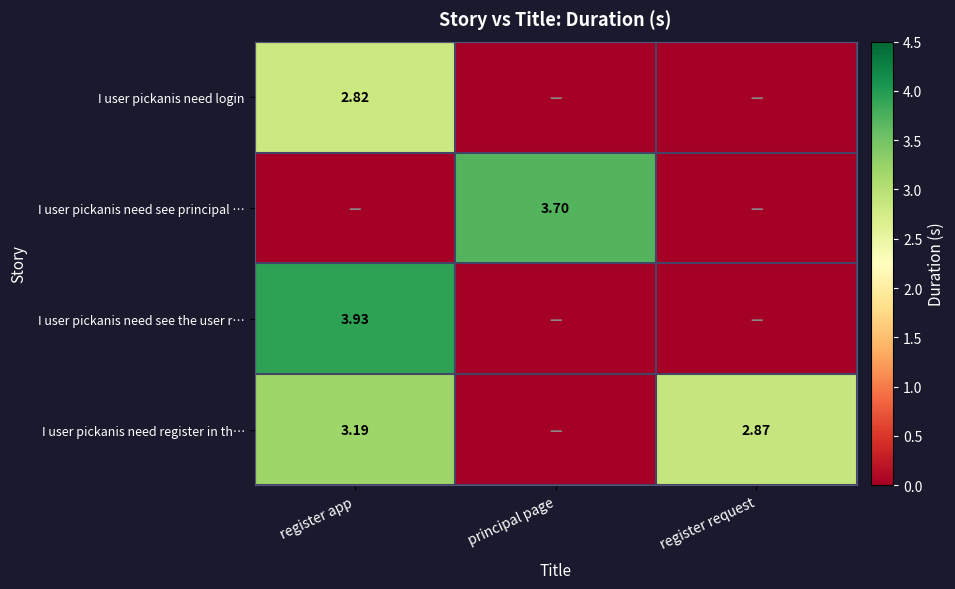

What is the highest value of the I user pickanis need see the user r… series?

3.9